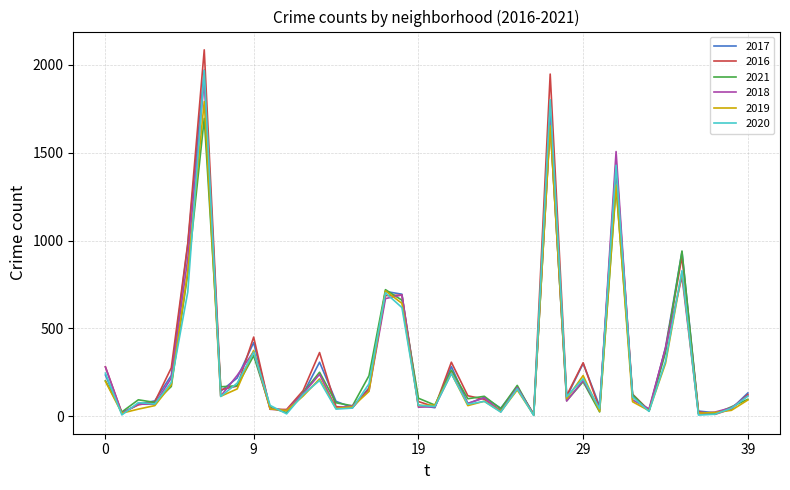

Which series has the widest spread of values?

2016